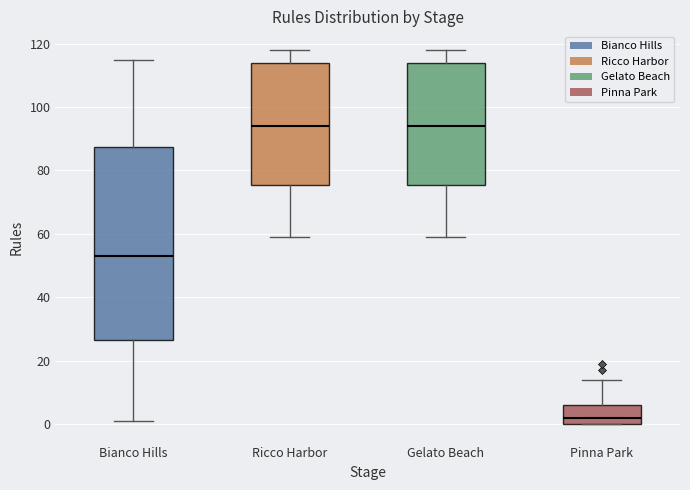

Reading left to right, transcribe this box plot: for each box, give where its median line is, the range the box spans, and where its two whiskers end, as read against the y-axis. The values are not printed on the chart, so give them approximately, as read against the axis.

Bianco Hills: median 54, box 26 to 88, whiskers 2 to 116
Ricco Harbor: median 94, box 76 to 114, whiskers 60 to 118
Gelato Beach: median 94, box 76 to 114, whiskers 60 to 118
Pinna Park: median 2, box 0 to 6, whiskers 0 to 14